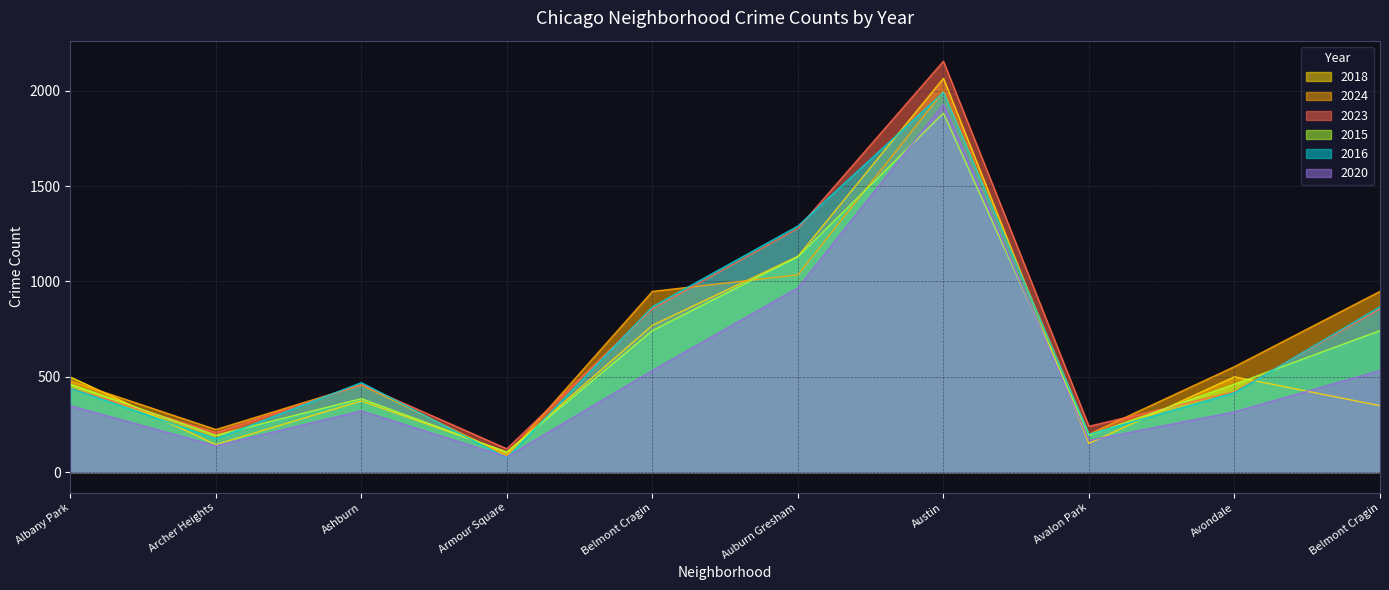

What is the difference between the highest and lowest values at Albany Park?

151